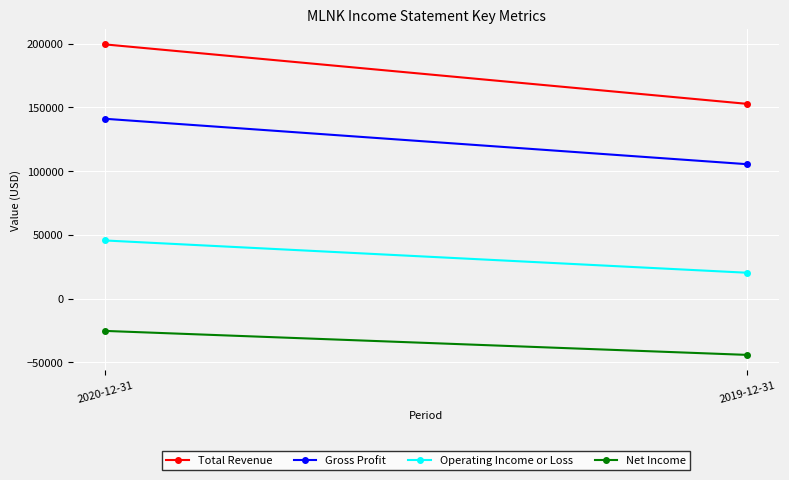

Which series has the largest total across all categories?

Total Revenue